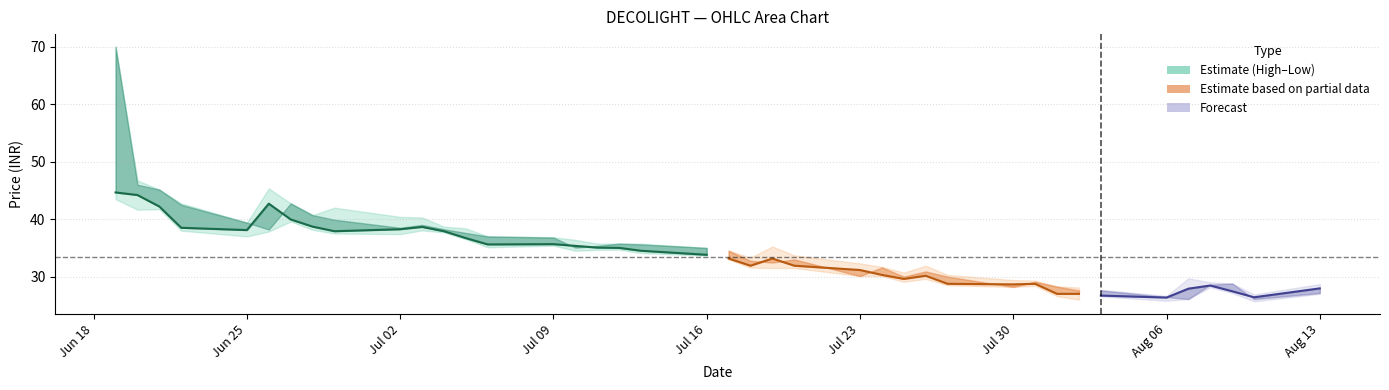

Is it true that the value at Jun 18 is 14.1?

False